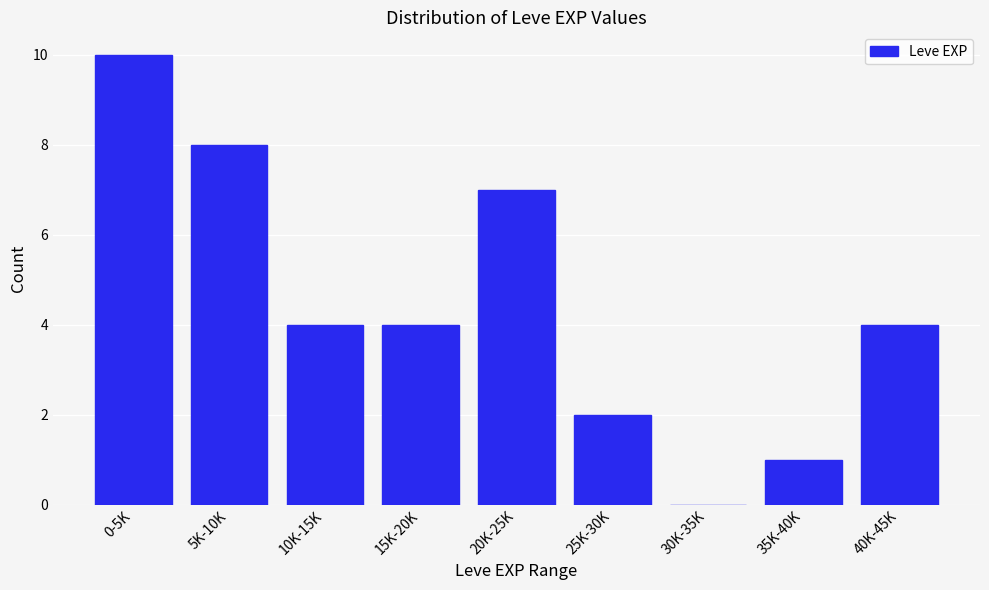

Reading left to right, transcribe all the data shown in this chart.

0-5K=10	5K-10K=8	10K-15K=4	15K-20K=4	20K-25K=7	25K-30K=2	30K-35K=0	35K-40K=1	40K-45K=4